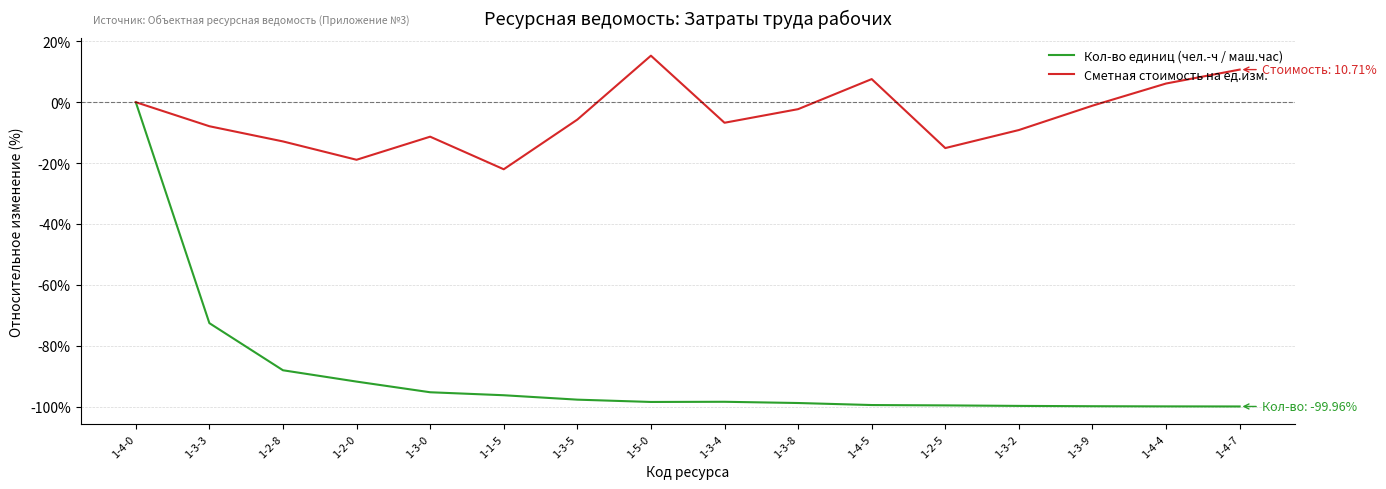

Which series has the largest total across all categories?

Сметная стоимость на ед.изм.